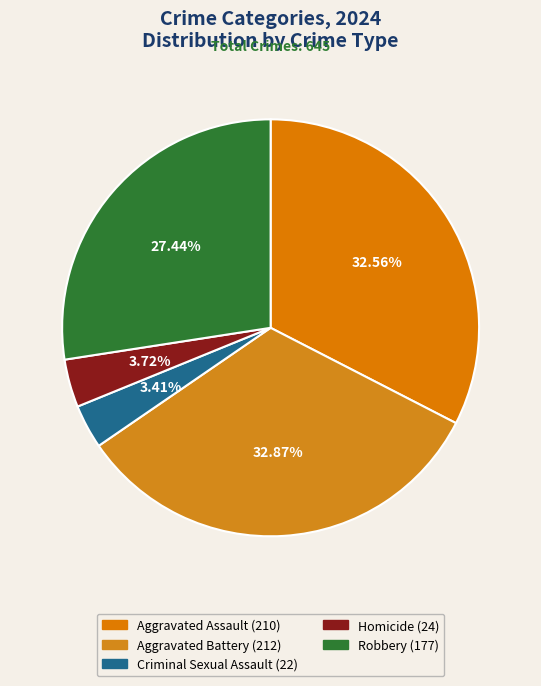

Does any single category account for the majority?

No